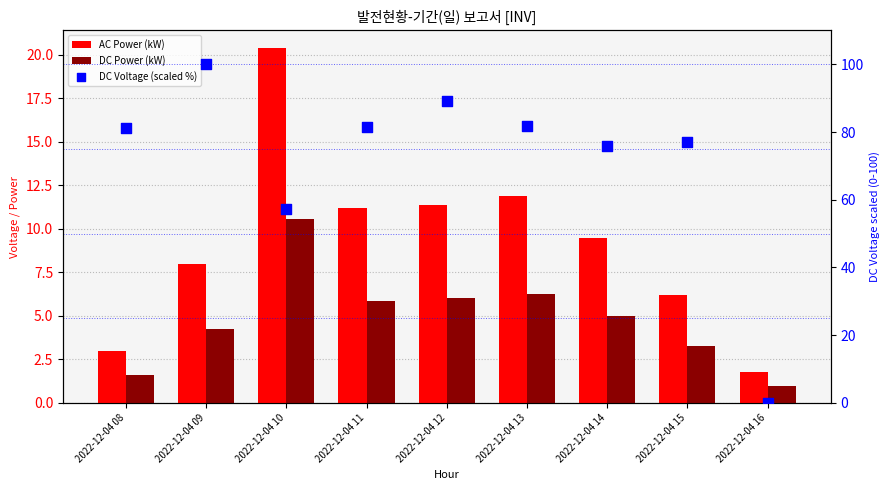

What is the total value across all series at 2022-12-04 11?

98.7